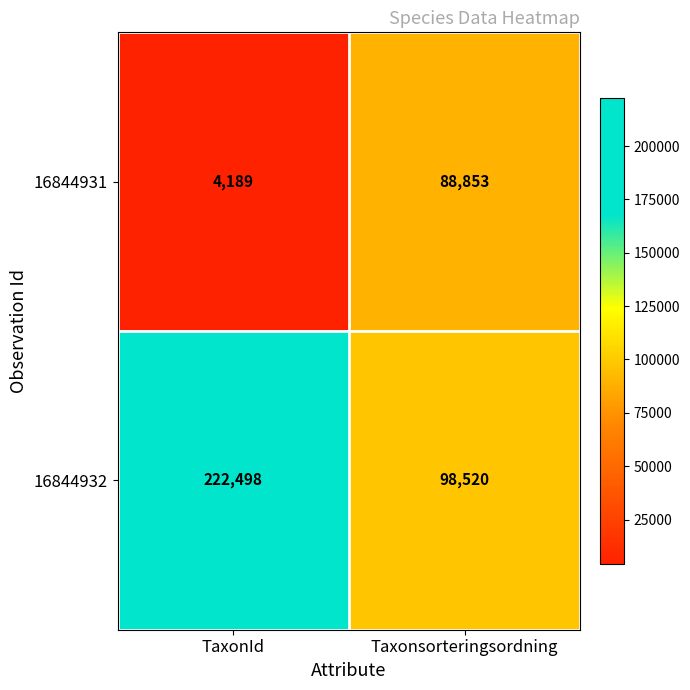

Which series has the largest total across all categories?

16844932